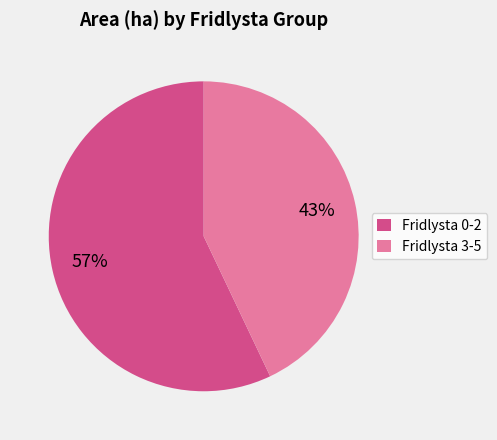

To the nearest percent, what is the difference between the Fridlysta 0-2 and Fridlysta 3-5 slice percentages?

14%